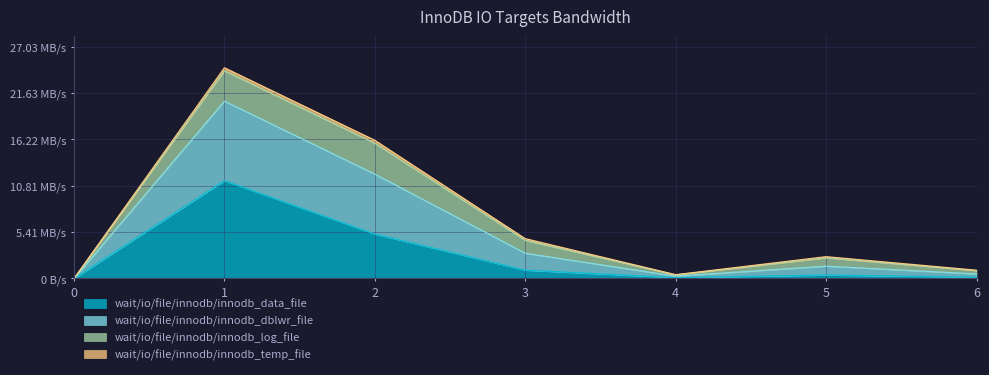

At which category does cat_1 reach its first local valley?

4